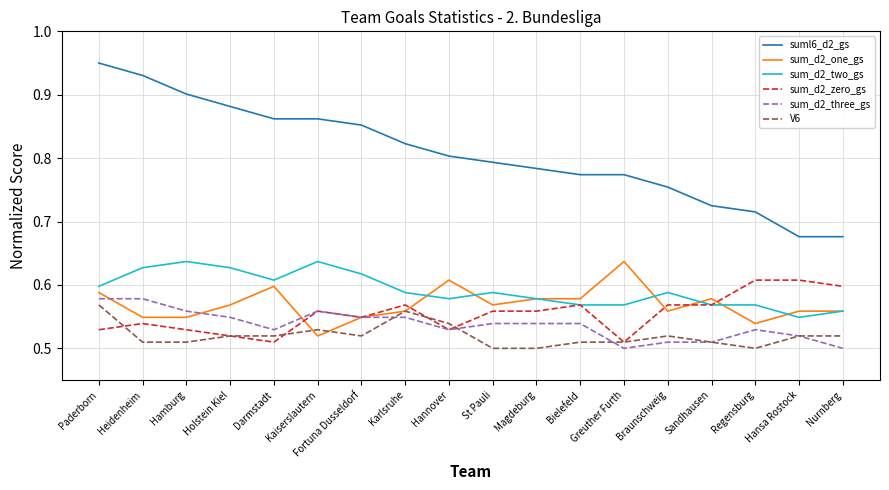

True or false: sum_d2_one_gs and suml6_d2_gs cross at least once.

False